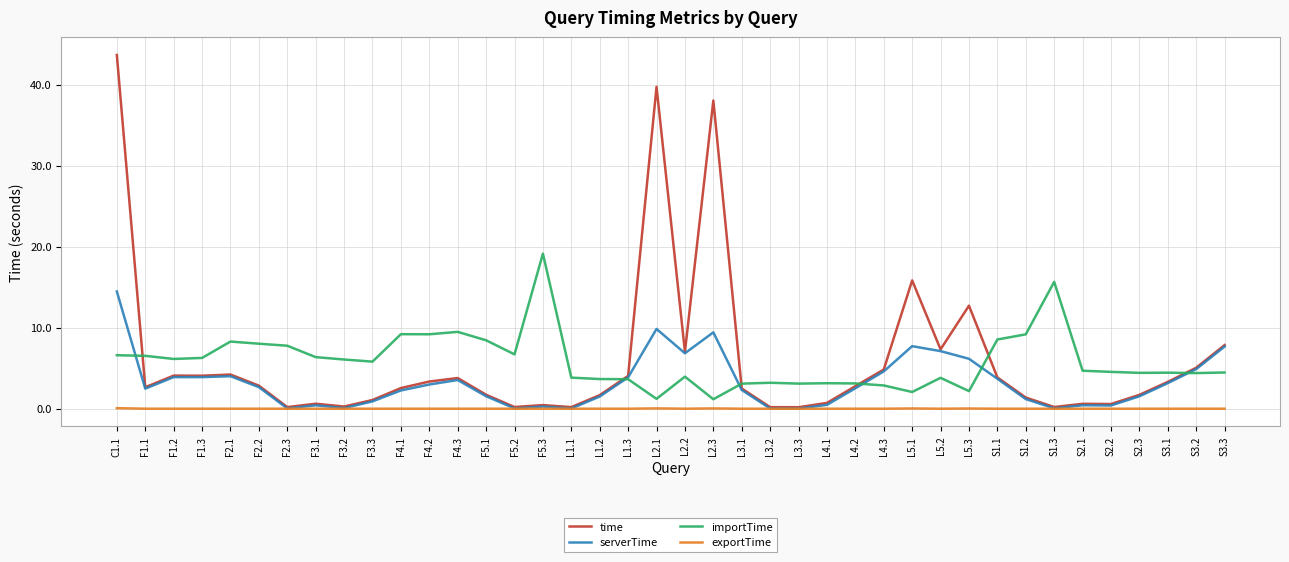

Between which two adjacent categories do serverTime and importTime first intersect?

C1.1 and F1.1